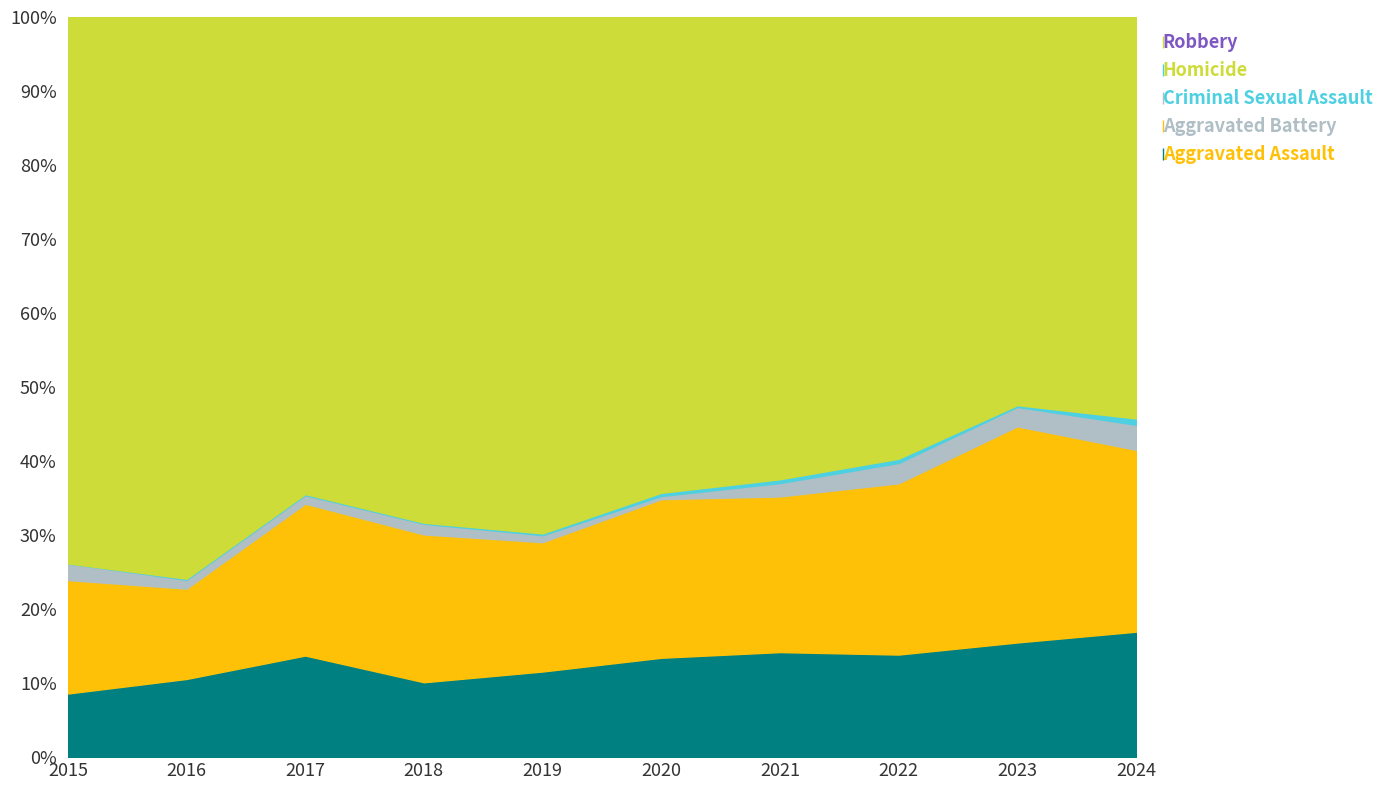

Where is the first local minimum for Robbery?

2017